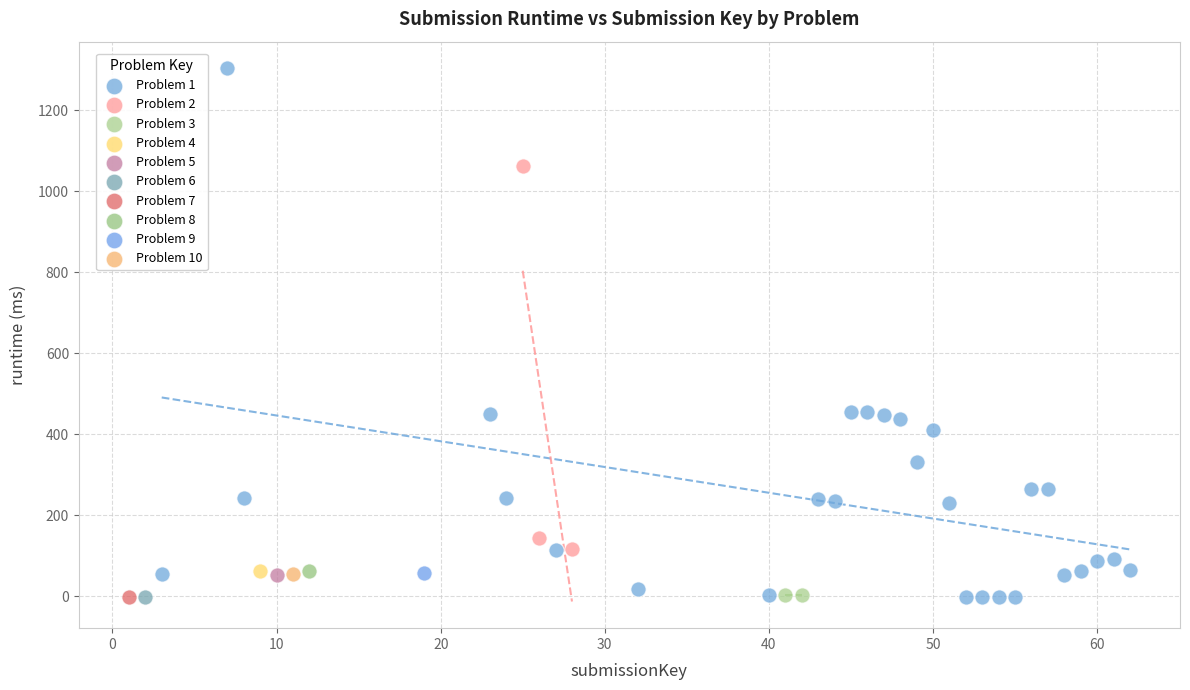

Which series reaches the maximum Y coordinate?

Problem 1